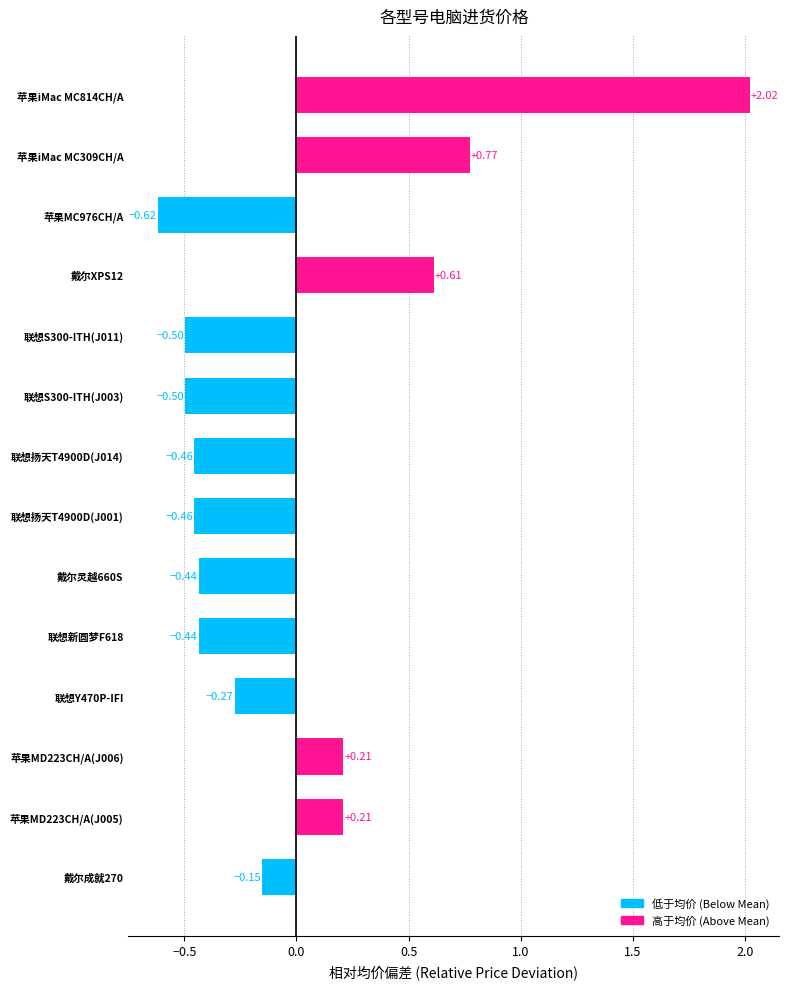

Between 苹果iMac MC814CH/A and 苹果iMac MC309CH/A, which is larger?

苹果iMac MC814CH/A